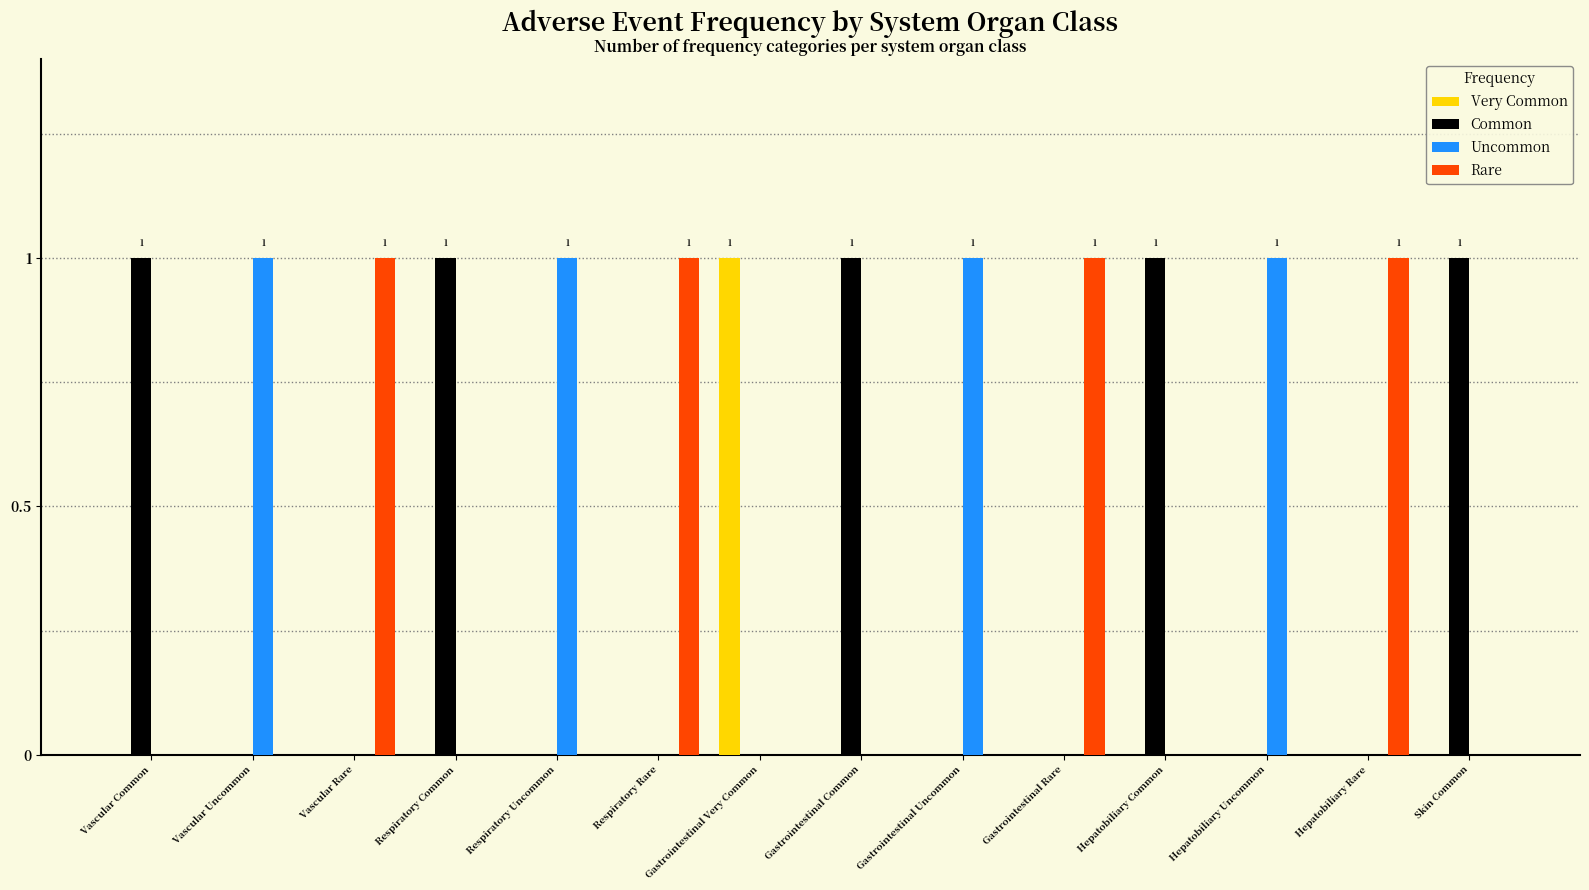

How many groups of bars are there?

14